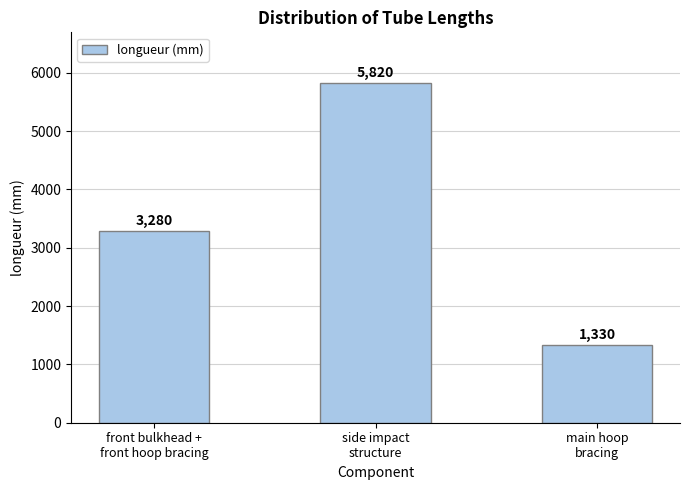

The value at side impact
structure is 5820. True or false?

True